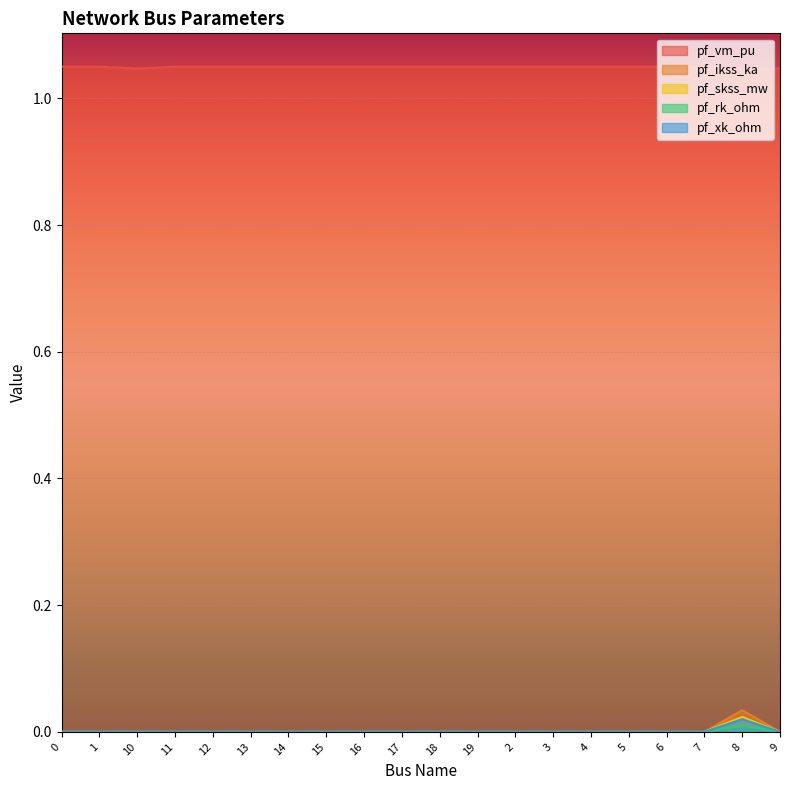

True or false: pf_ikss_ka and pf_rk_ohm intersect in this chart.

False